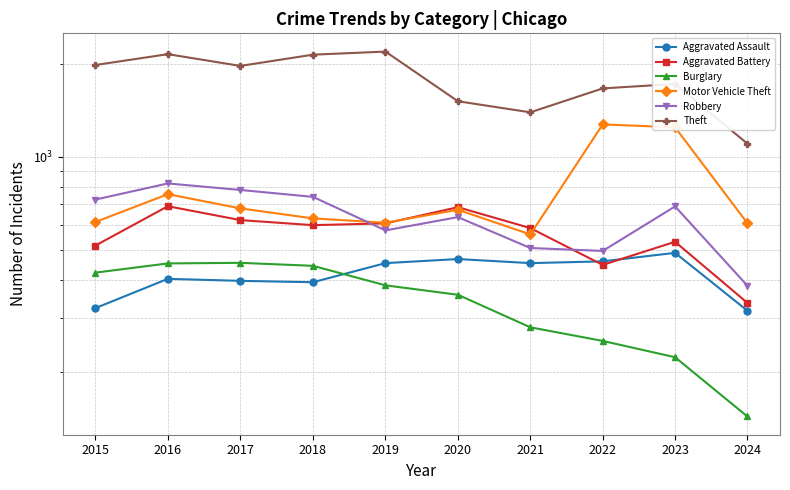

Read the Burglary value at 2017, to the nearest 50.

450